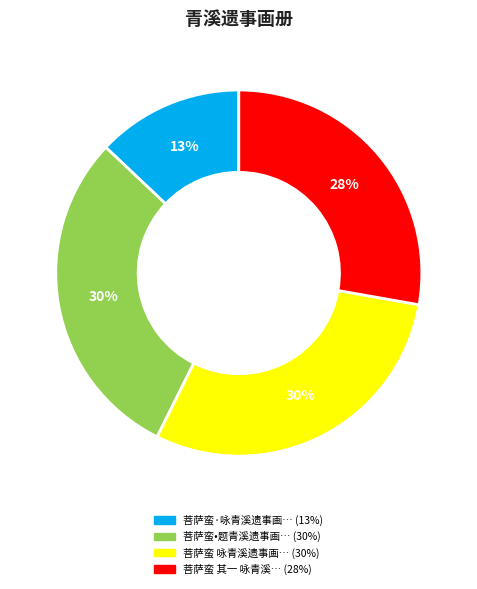

To the nearest percent, what is the average slice percentage?

25%